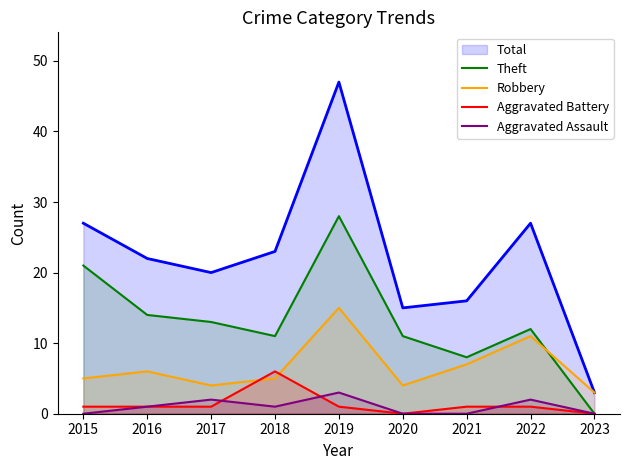

Rank the series by their maximum value, from lowest to highest.

Aggravated Assault, Aggravated Battery, Robbery, Theft, Total